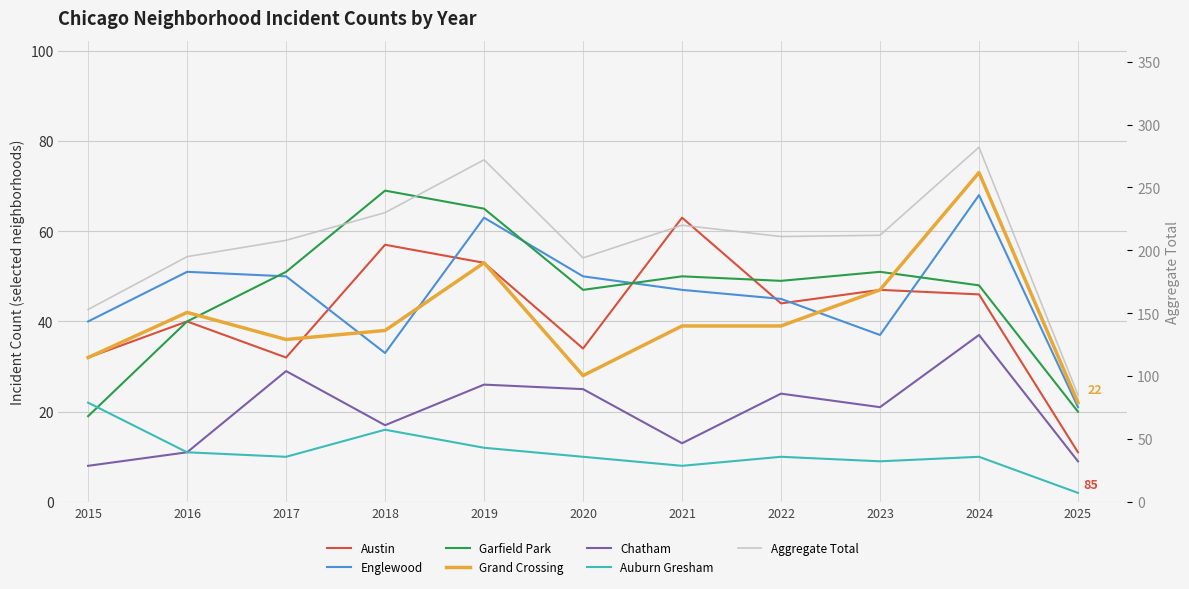

List the series in order of their peak value, lowest first.

Auburn Gresham, Chatham, Austin, Englewood, Garfield Park, Grand Crossing